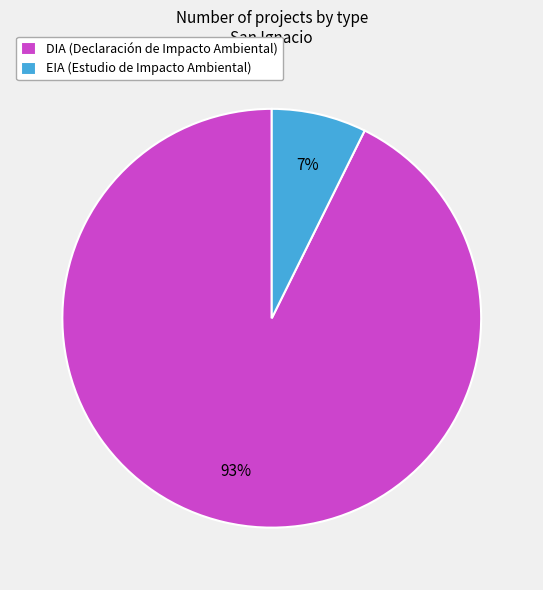

How many slices are in this pie chart?

2